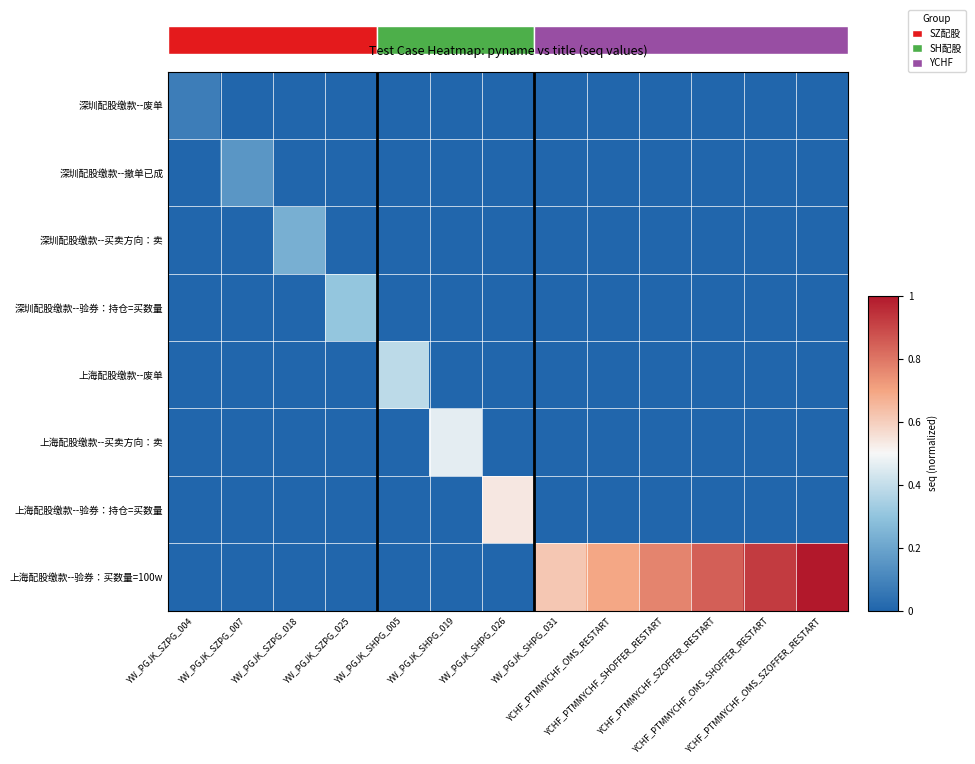

Which series has the largest range (max minus min)?

上海配股缴款--验券：买数量=100w